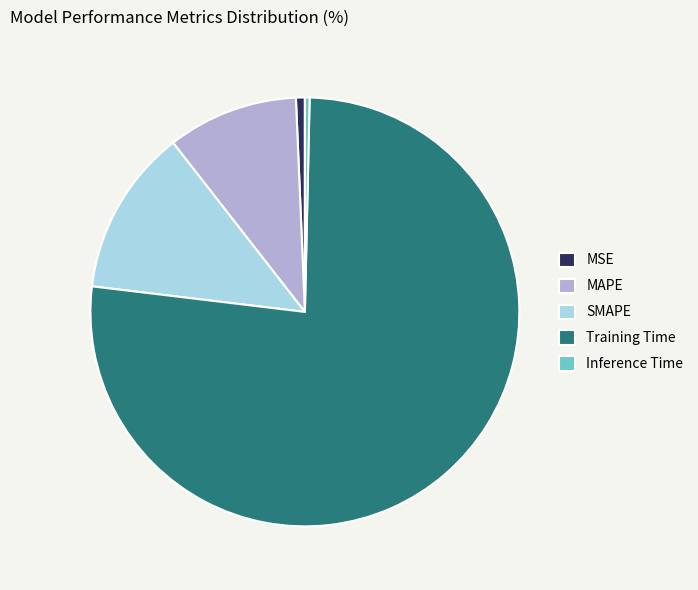

Does any single category account for the majority?

Yes